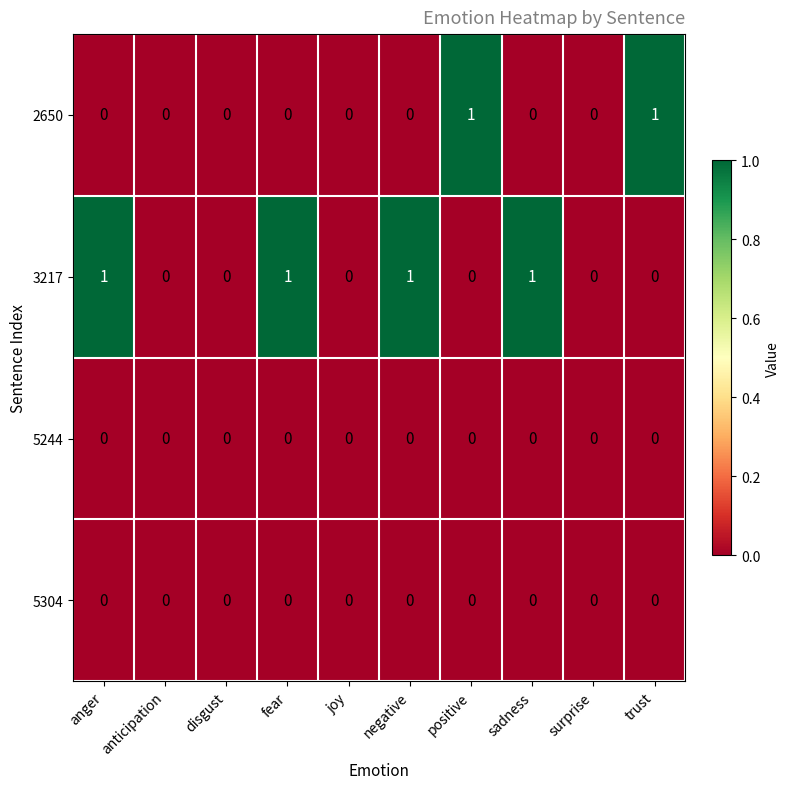

Is it true that 5244 equals 0 at trust?

True